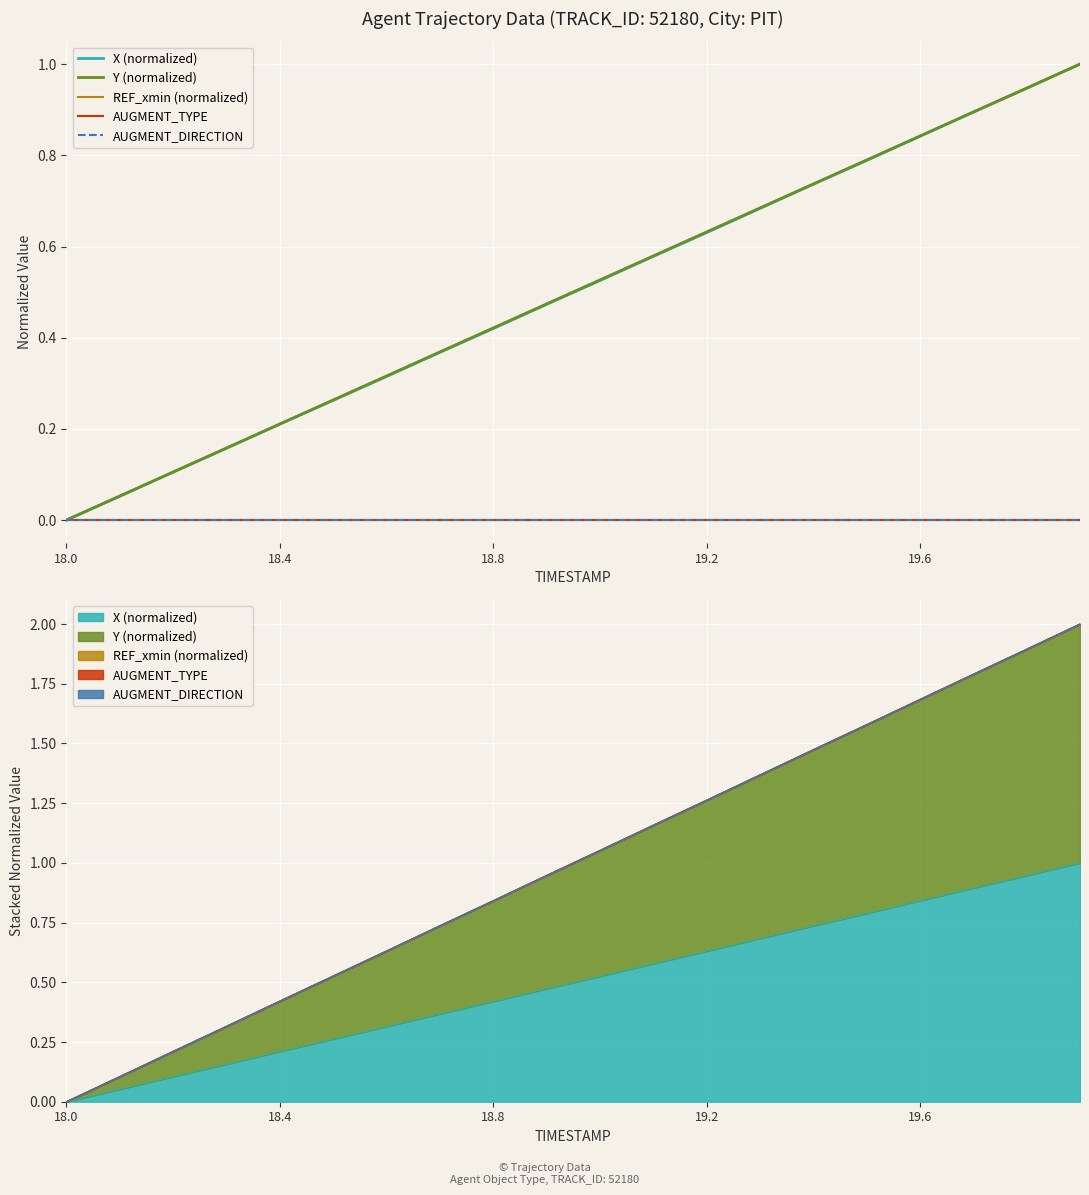

List the series in order of their peak value, highest first.

X (normalized), Y (normalized), REF_xmin (normalized), AUGMENT_TYPE, AUGMENT_DIRECTION